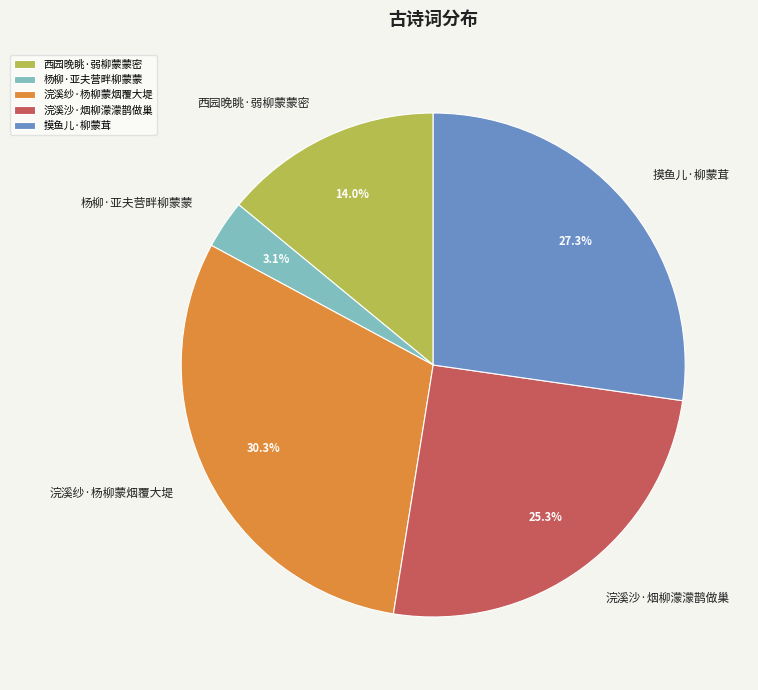

Which slice is the smallest?

杨柳·亚夫营畔柳蒙蒙